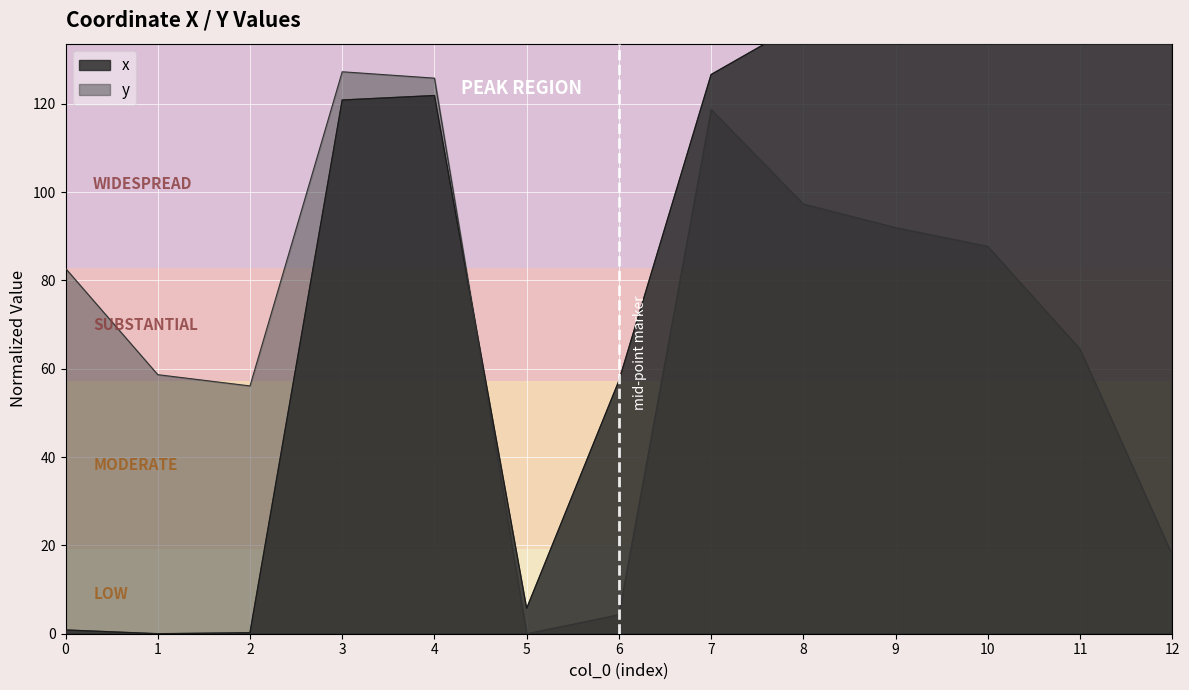

The value of y at 12 is 17.8. True or false?

True